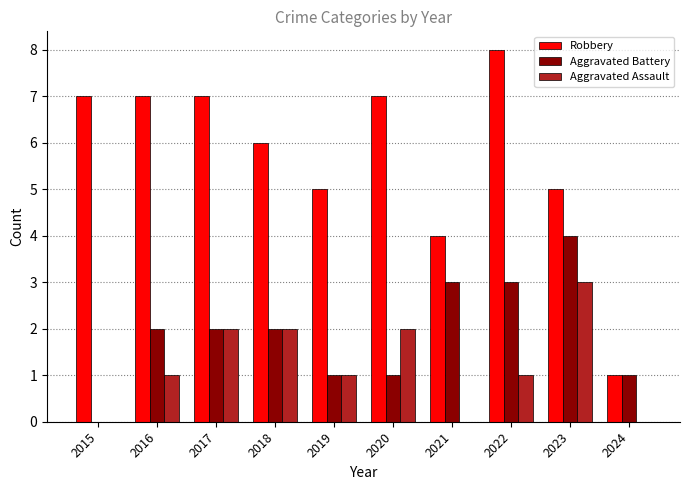

How many values in Aggravated Battery are above zero?

9